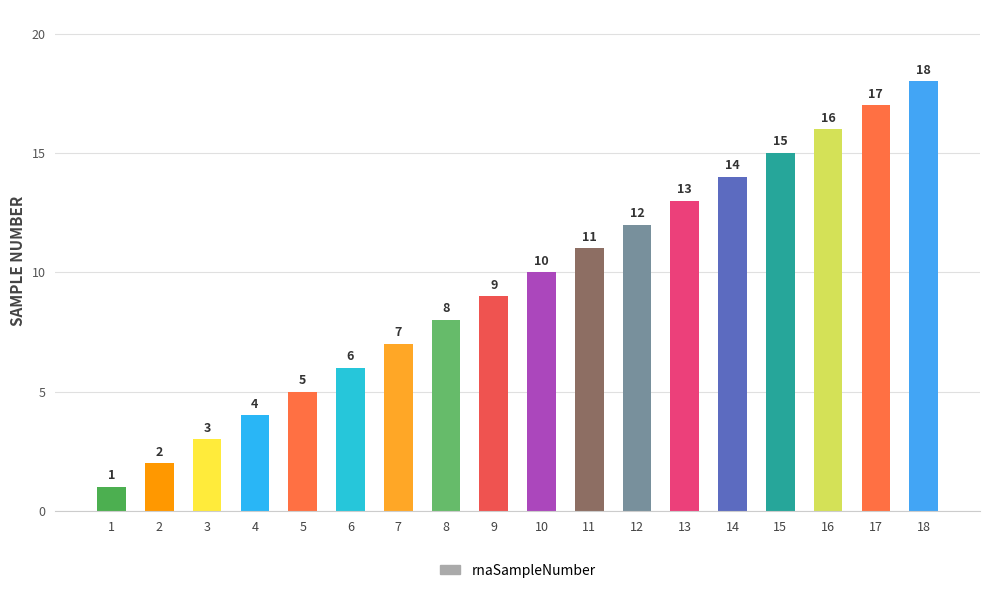

What value does the data have at 16?

16